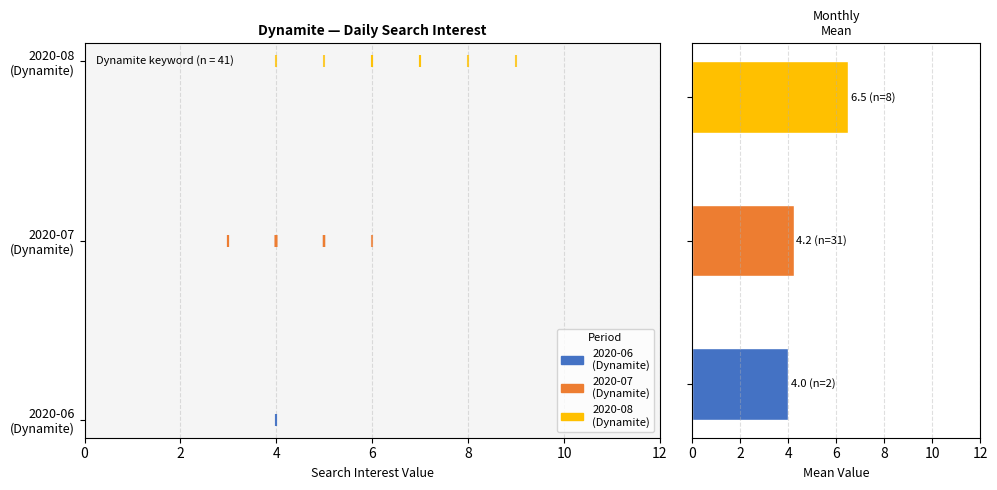

What is the smallest value displayed?

4.0